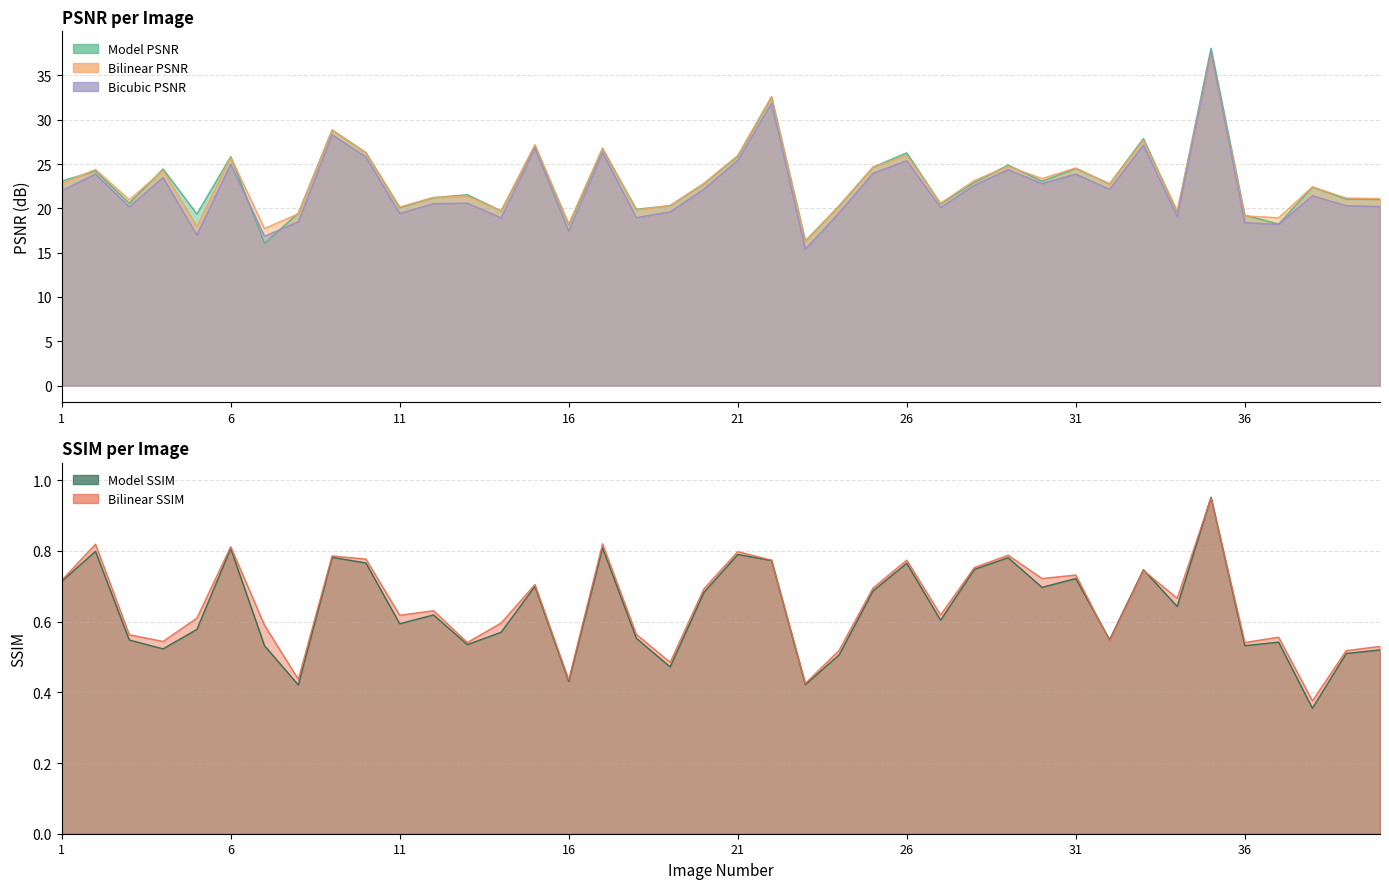

Which label corresponds to the smallest value in the chart?

38